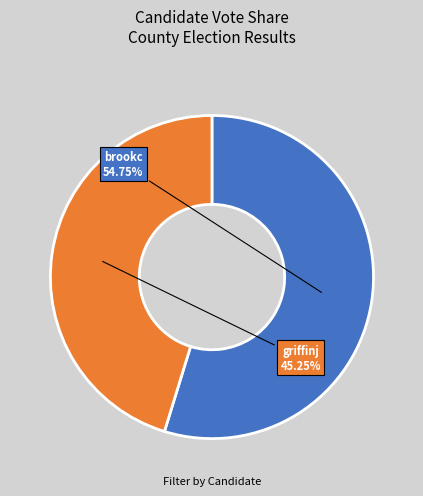

What is the largest slice in the pie chart?

brookc